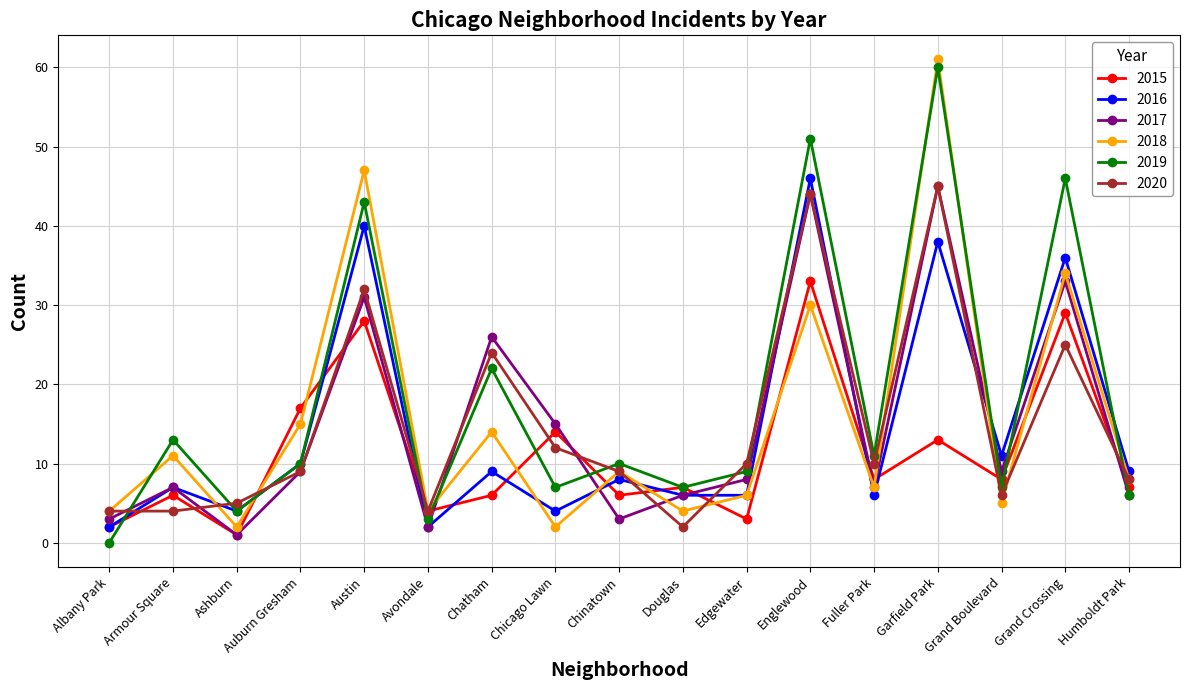

What is the sum of all 2019 values?

309